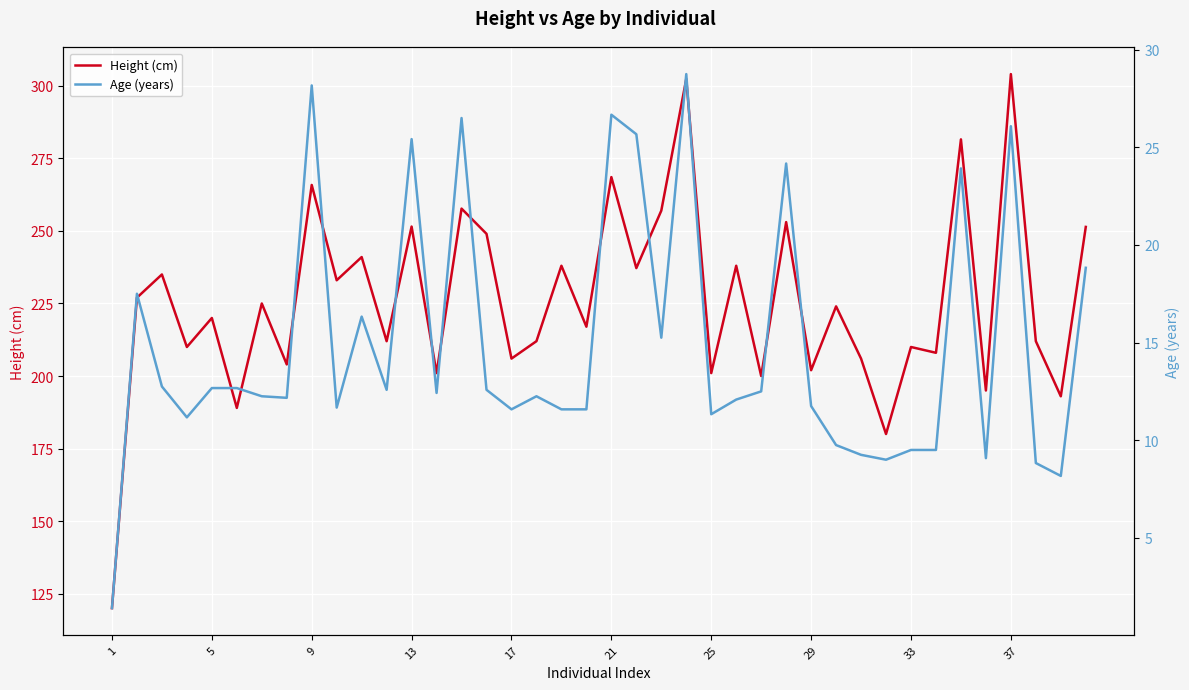

Is it true that Height (cm) equals 210.0 at 33?

True